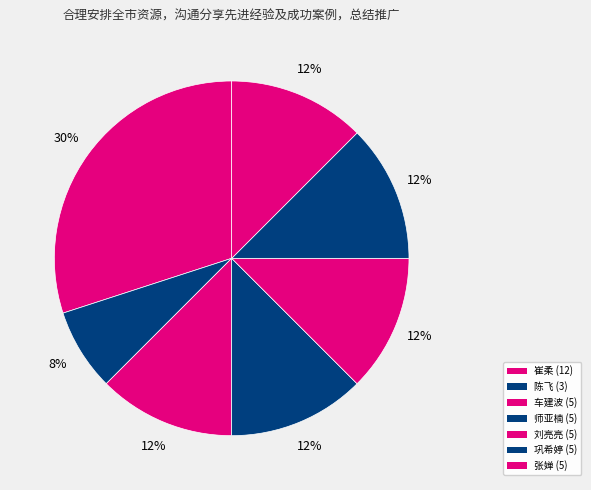

The 车建波 slice represents 4% of the pie. True or false?

False